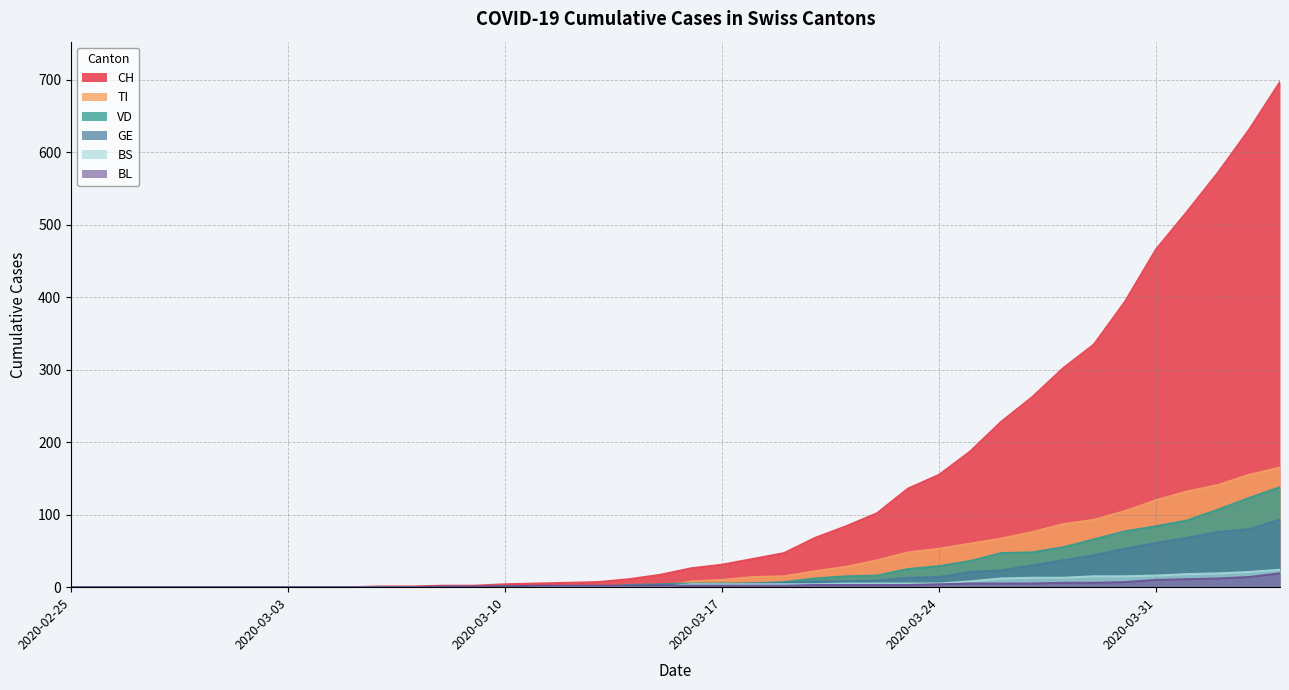

What are all the series names shown in the legend?

CH, TI, VD, GE, BS, BL